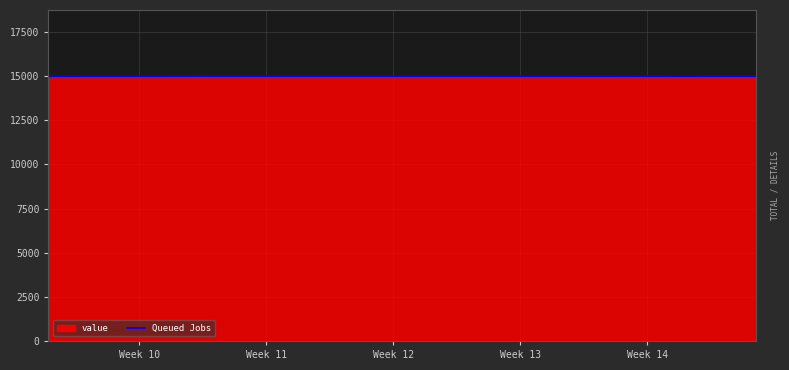

What is the maximum value for value?

15000.1